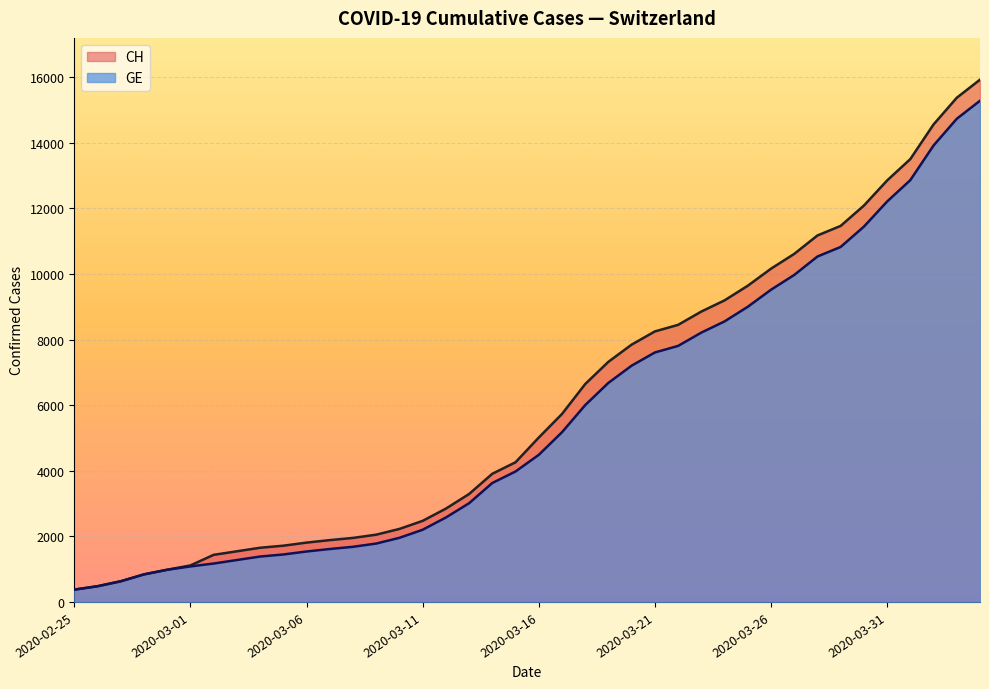

What is the value of the GE point at the 33rd from the left?

10533